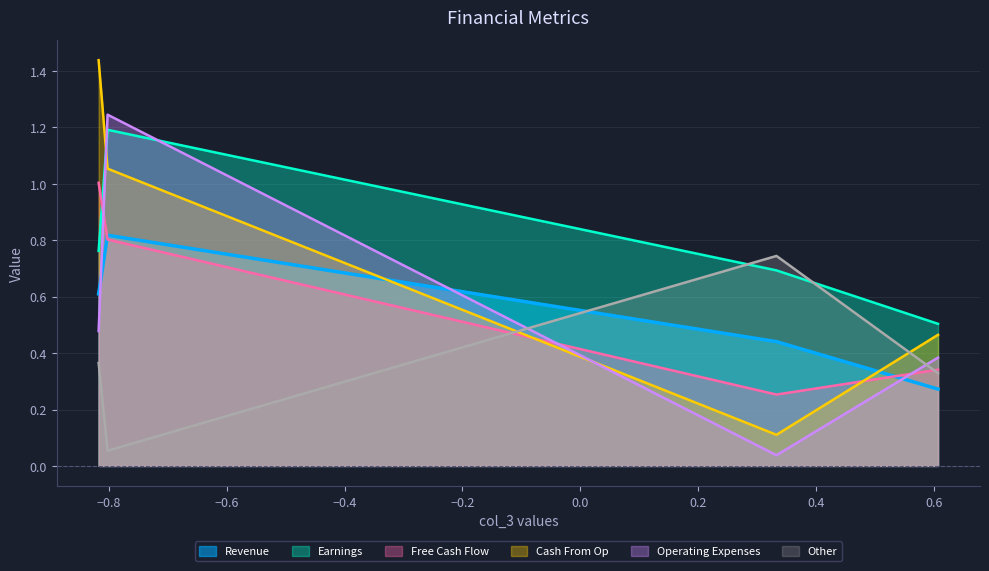

What is the total value across all series at Row 3?

2.3